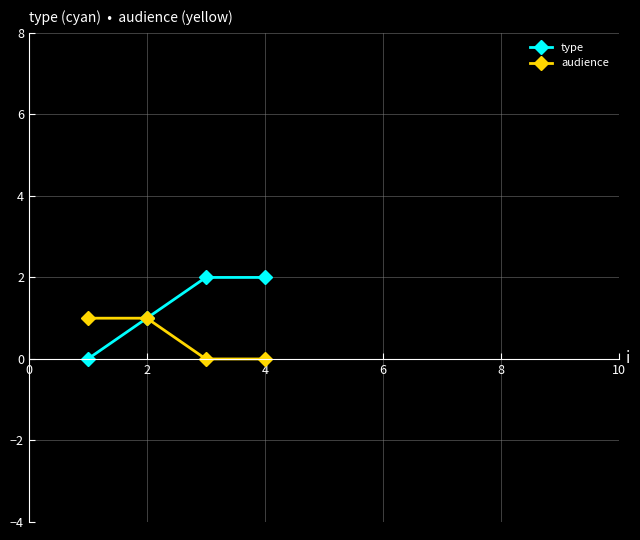

Count the type values in the range 1 to 2.

3